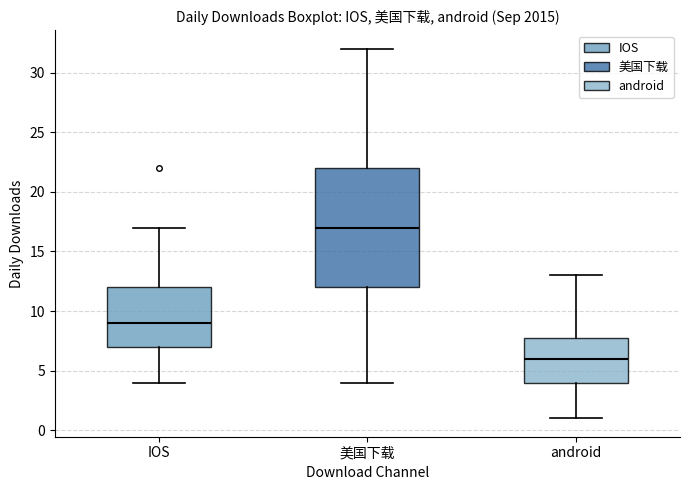

Comparing the boxes themselves (not the whiskers), which one is the tallest?

美国下载